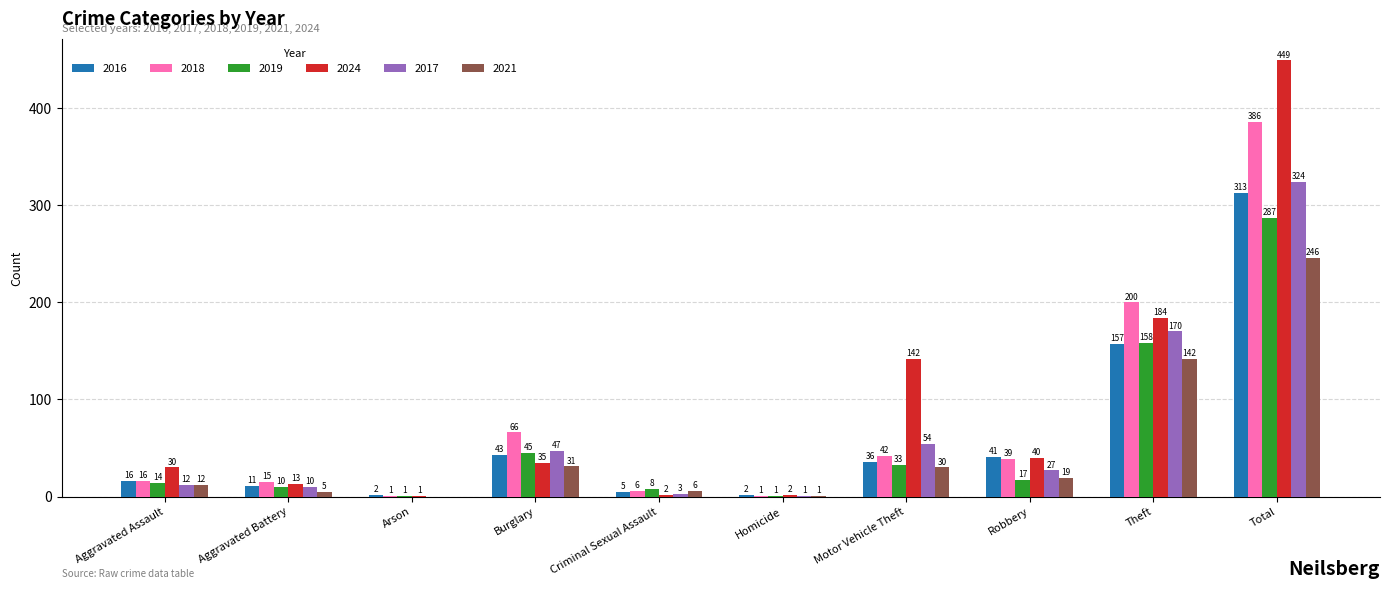

What is the sum of the 2017 values at Arson and Theft?

170